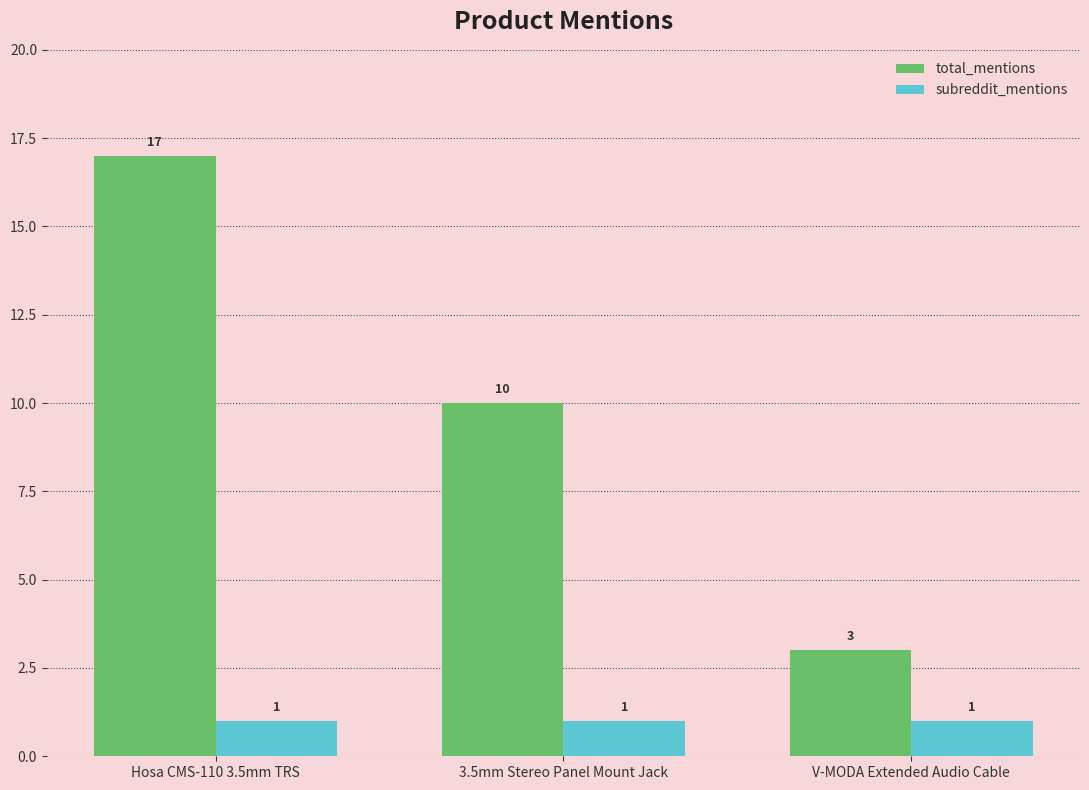

The value of total_mentions at V-MODA Extended Audio Cable is 3. True or false?

True